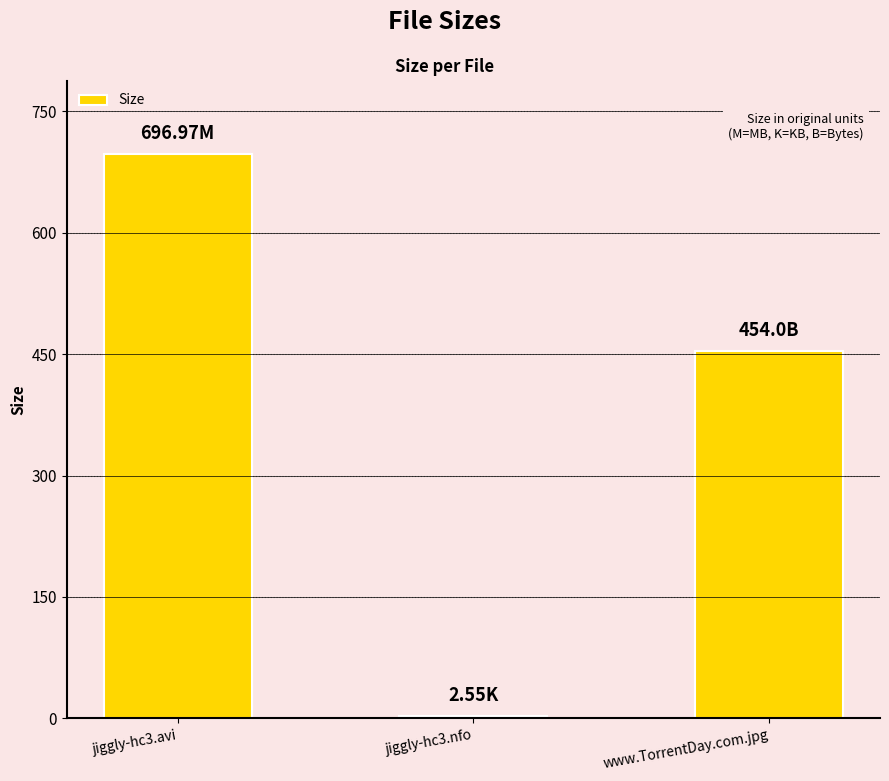

What is the change in value from jiggly-hc3.avi to www.TorrentDay.com.jpg?

-243.0